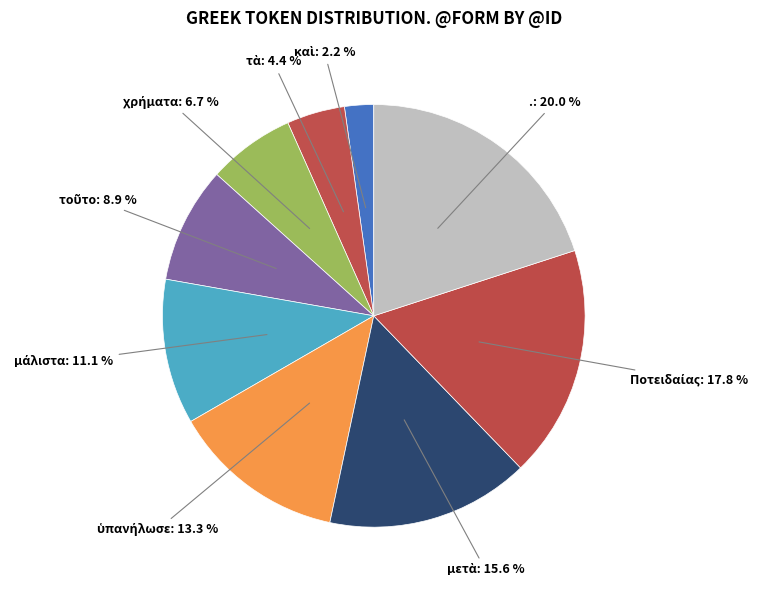

Which category has the biggest portion of the pie?

.